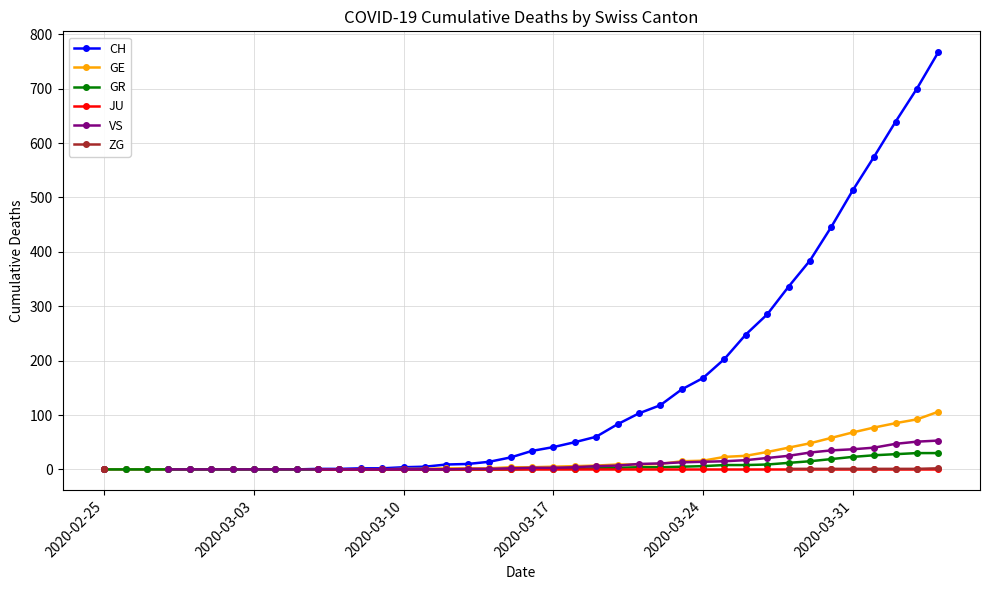

Is this an area chart (filled region under the line)?

No